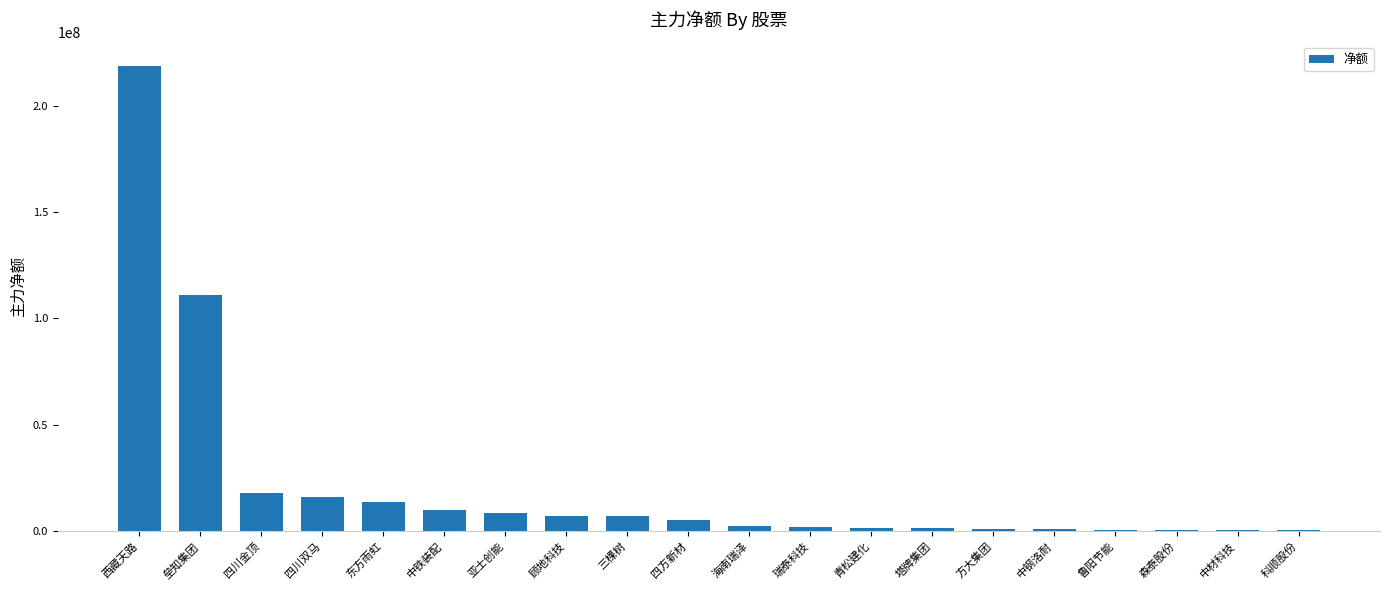

At which label does the data first exceed 5005965?

西藏天路